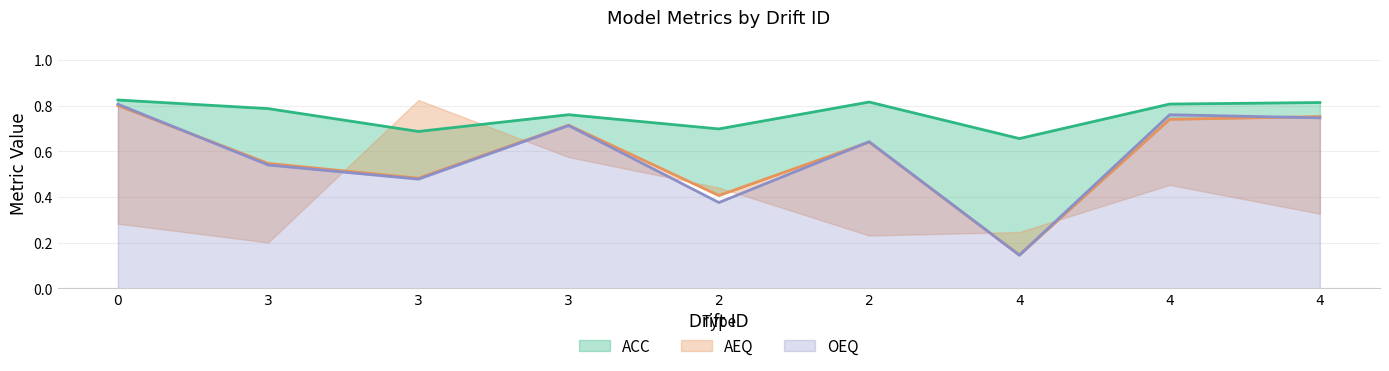

How many interior local valleys does the ACC series have?

3